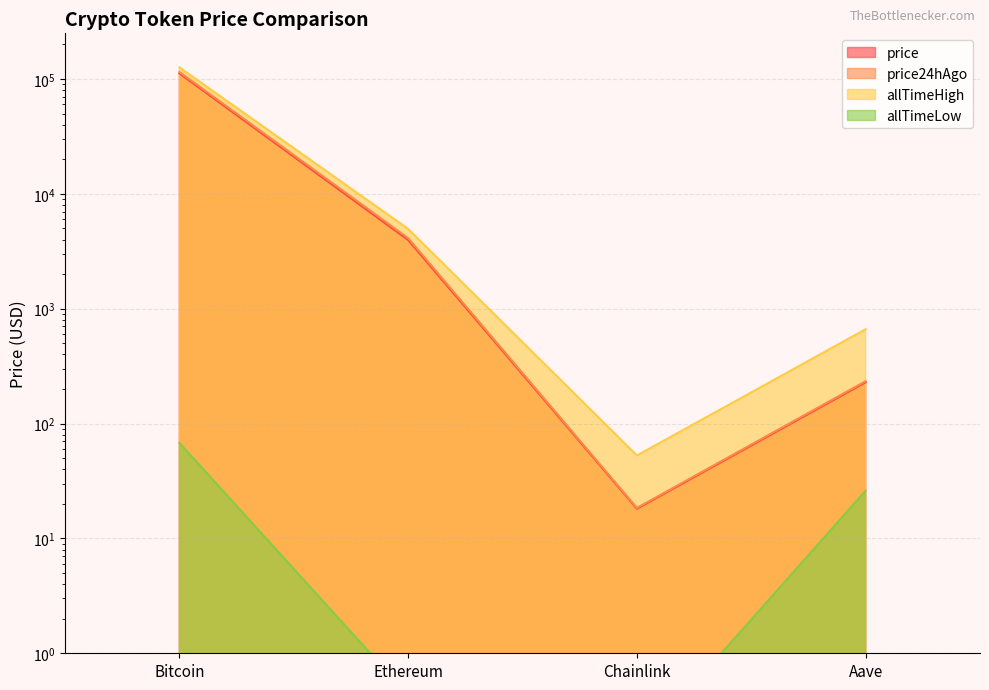

What is the total value across all series at Ethereum?

13019.2